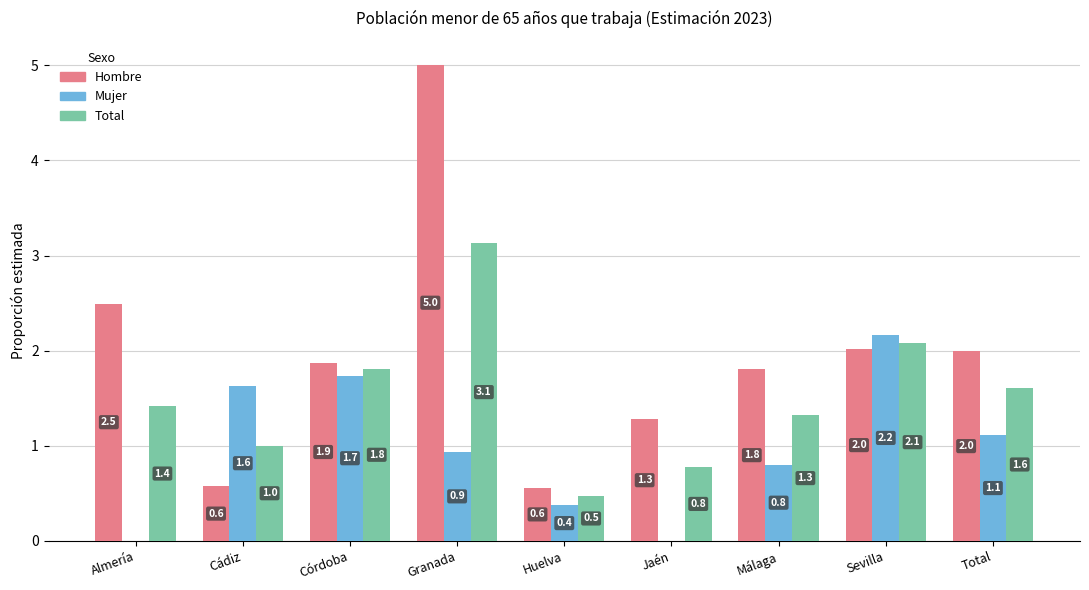

How many values in the Total series exceed 1?

7